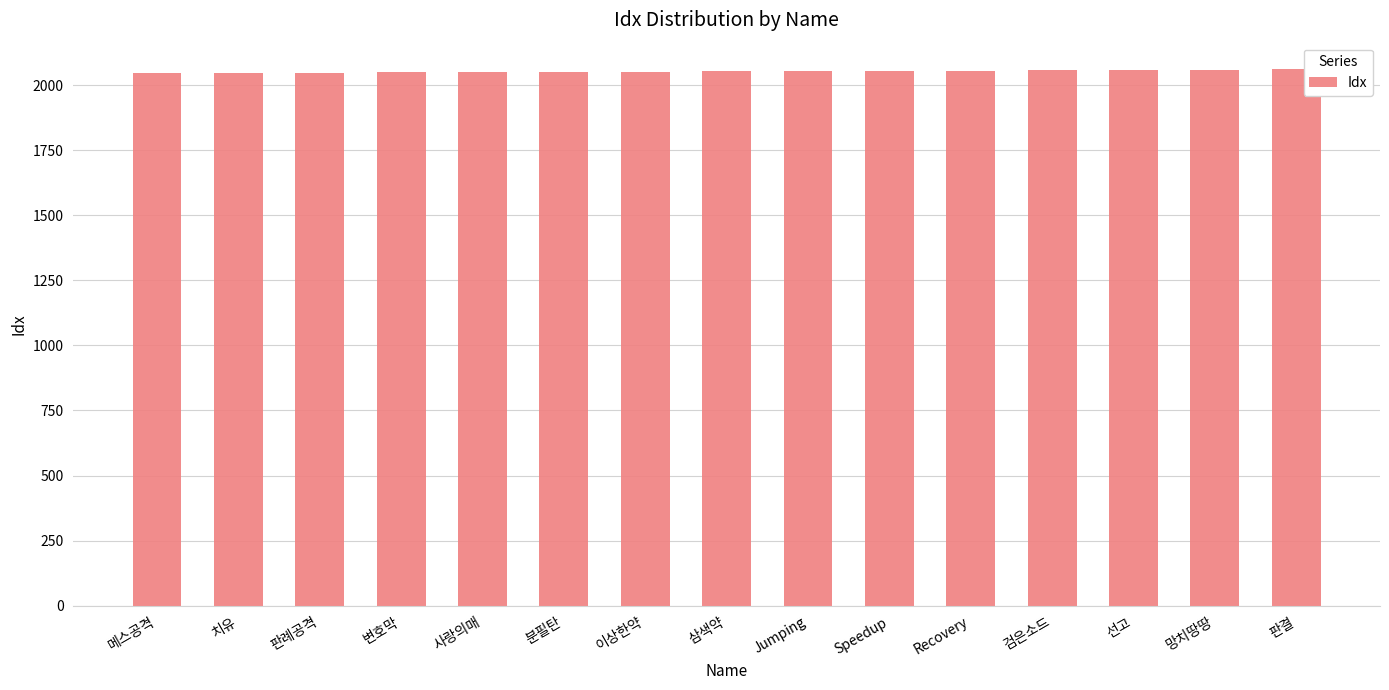

How many data points are less than 2053?

7